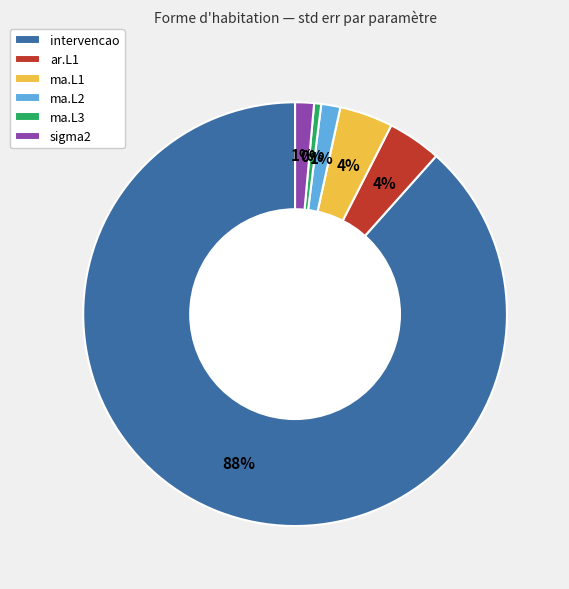

To the nearest percent, what portion does intervencao represent?

88%